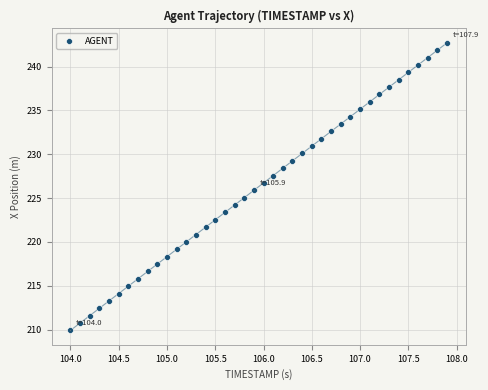

What is the range of Y values (max minus min)?

32.8